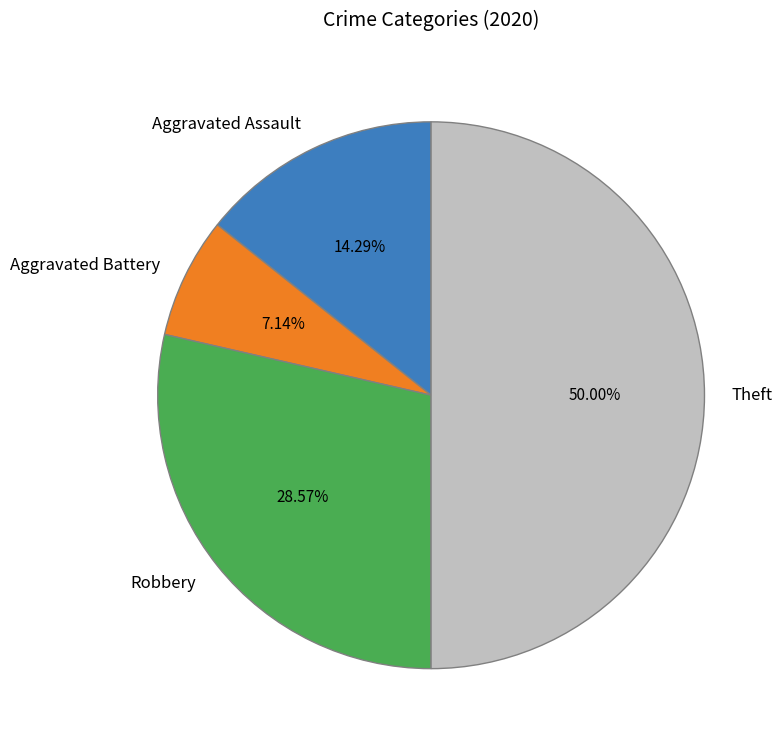

Which has a higher value, Aggravated Battery or Aggravated Assault?

Aggravated Assault